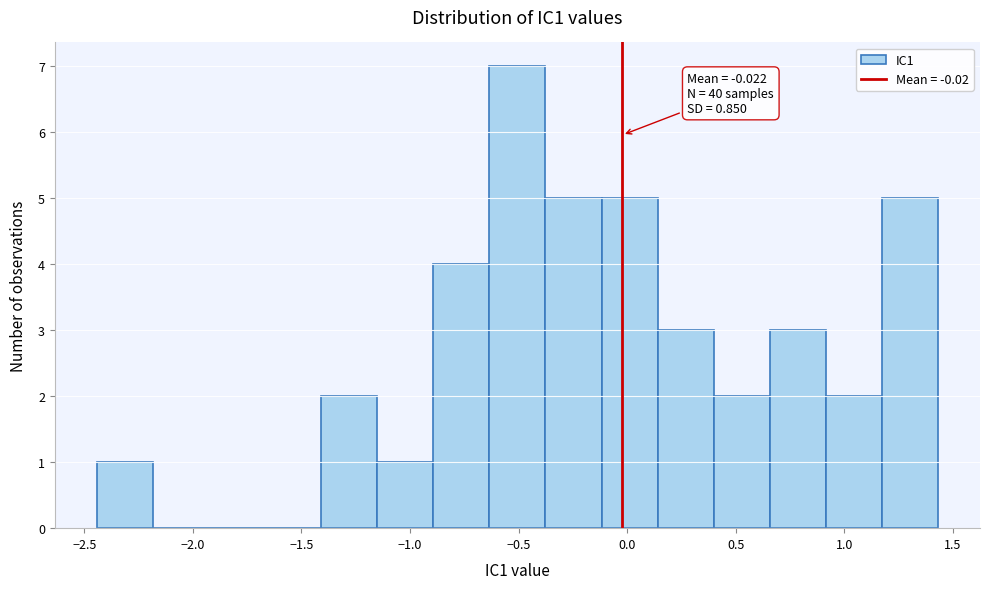

Which range on the x-axis has the tallest bar?

-0.65 to -0.40